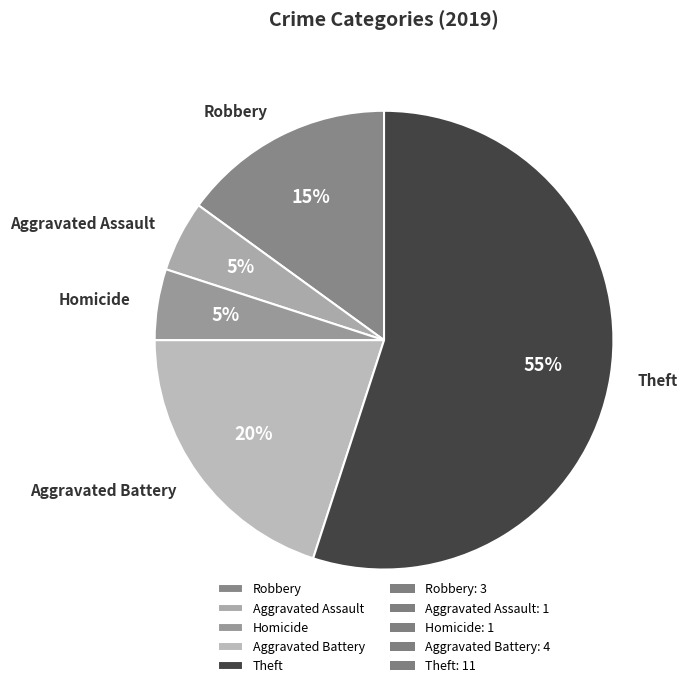

Count the number of slices in the pie.

5